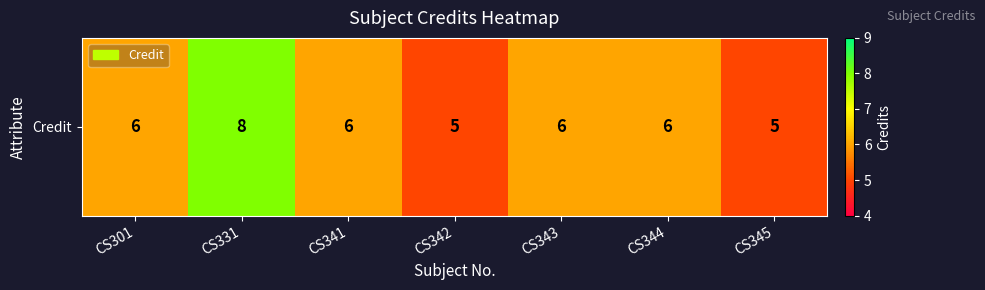

Between CS301 and CS345, which is larger?

CS301